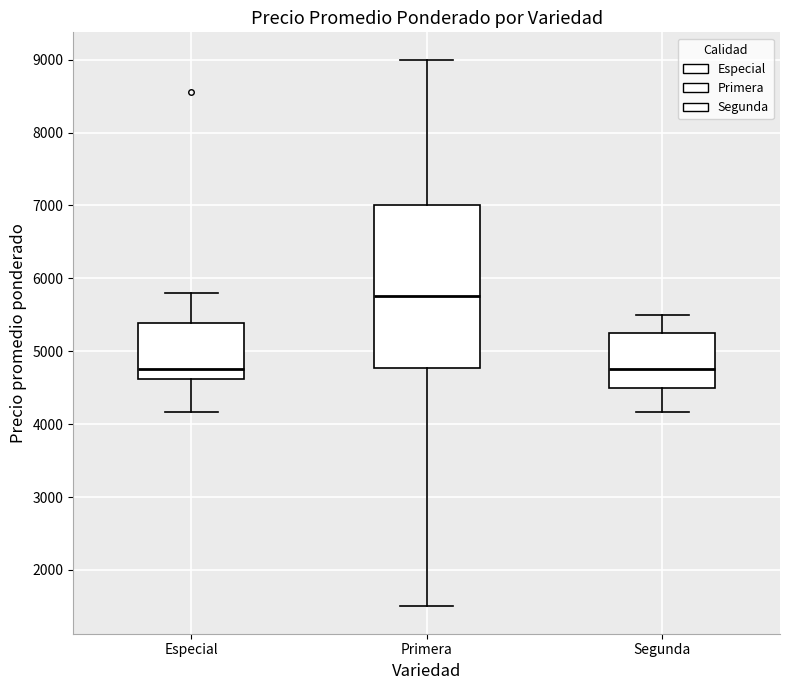

Comparing the boxes themselves (not the whiskers), which one is the tallest?

Primera